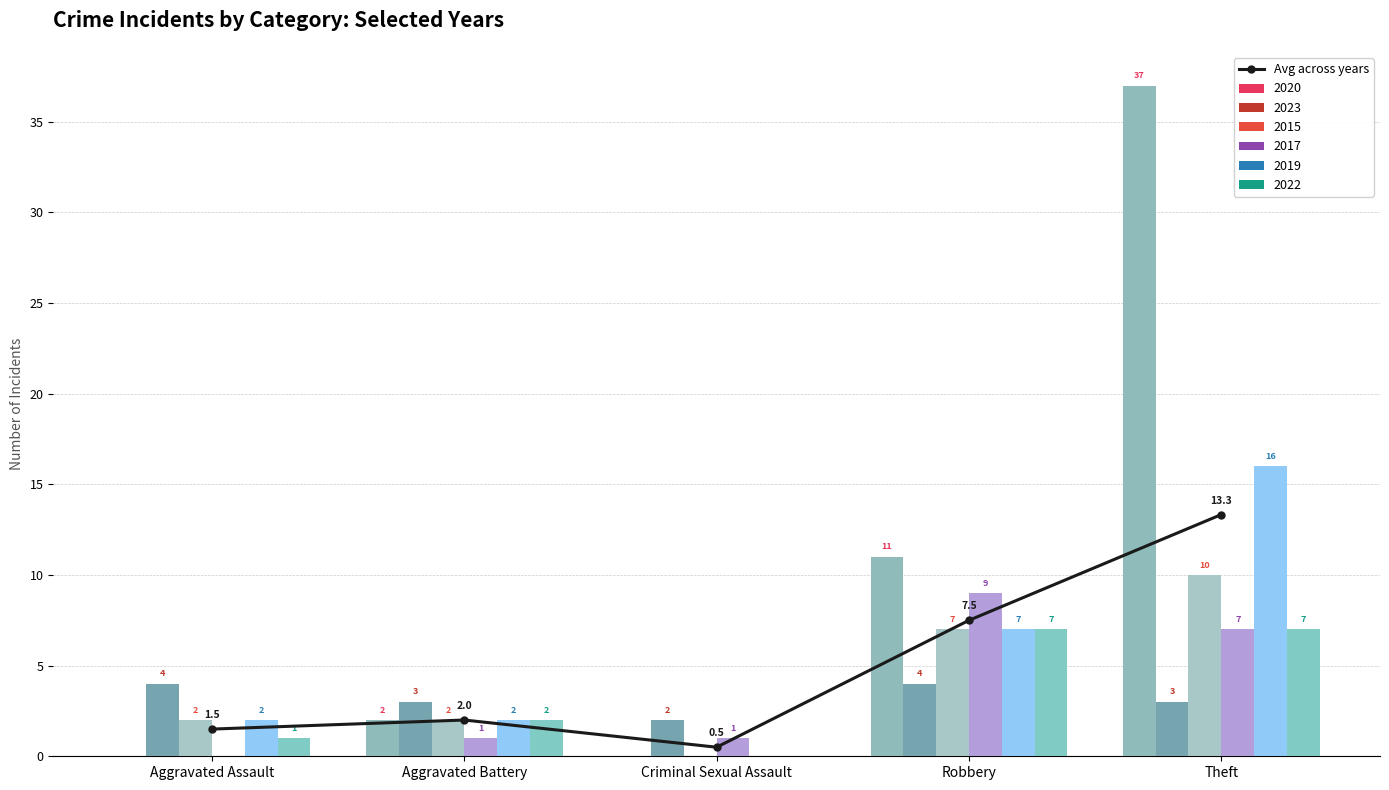

What position from the left is Robbery?

4